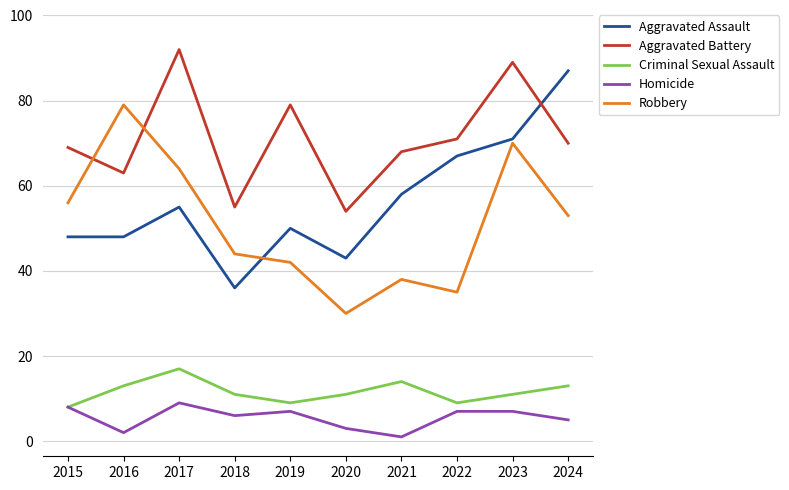

Between 2019 and 2023, which series saw the biggest shift?

Robbery